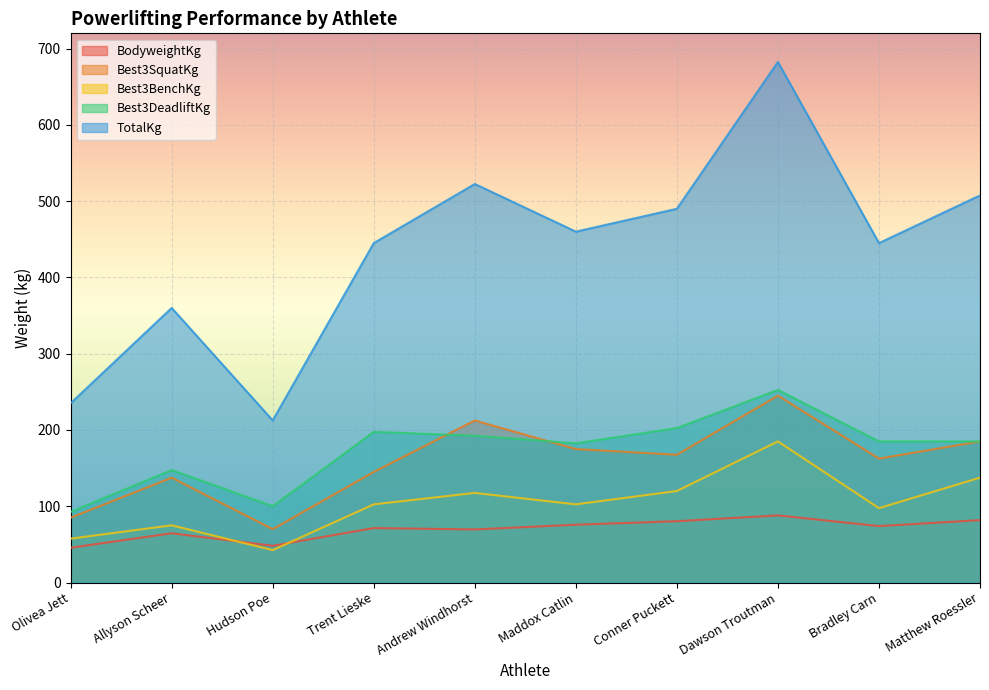

Where is the first local maximum for Best3DeadliftKg?

Allyson Scheer